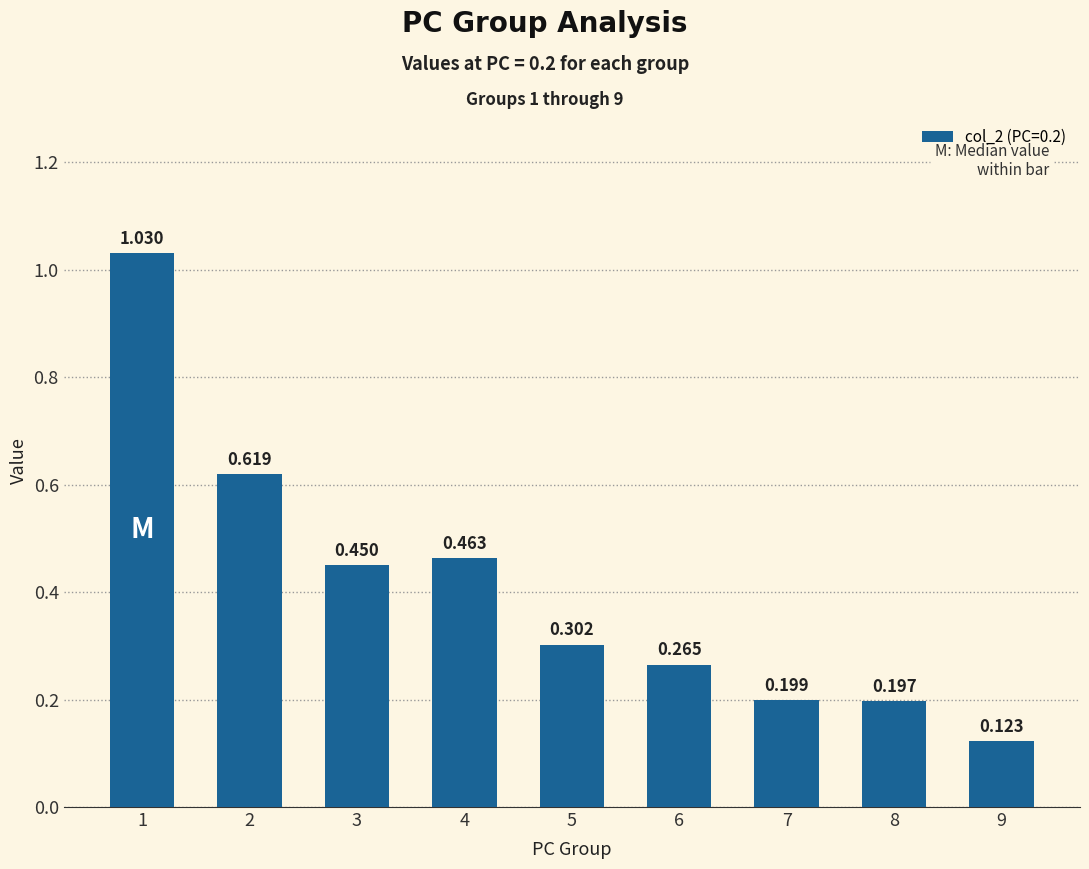

Reading left to right, list all the values displayed in this chart.

1.0	0.6	0.4	0.5	0.3	0.3	0.2	0.2	0.1